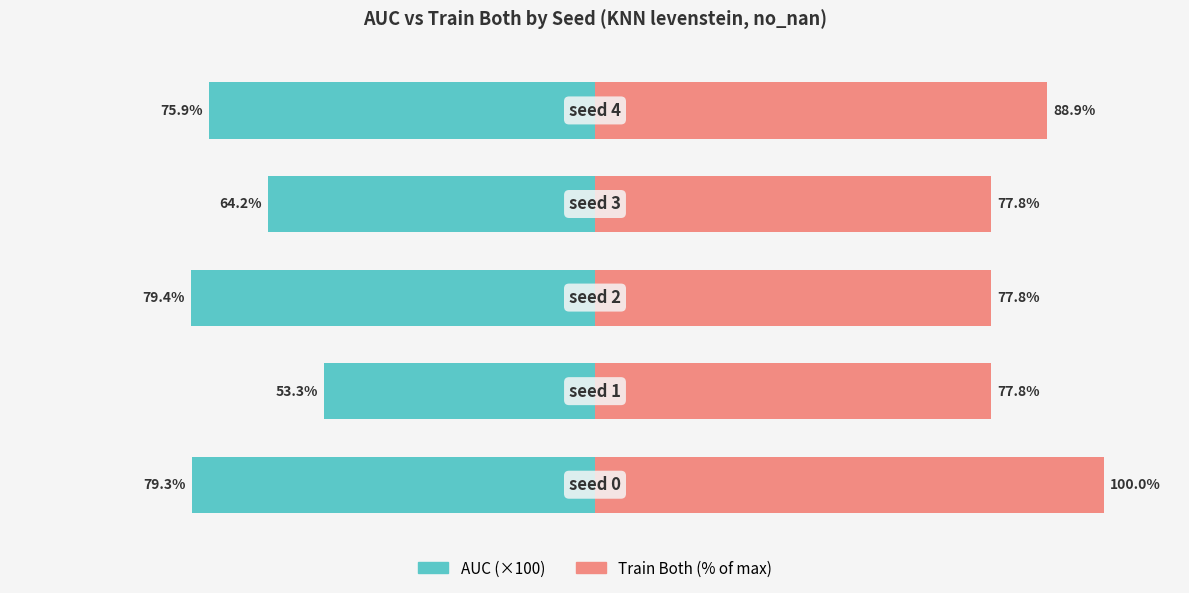

True or false: train_both has a value of 41.7 at 4.

False